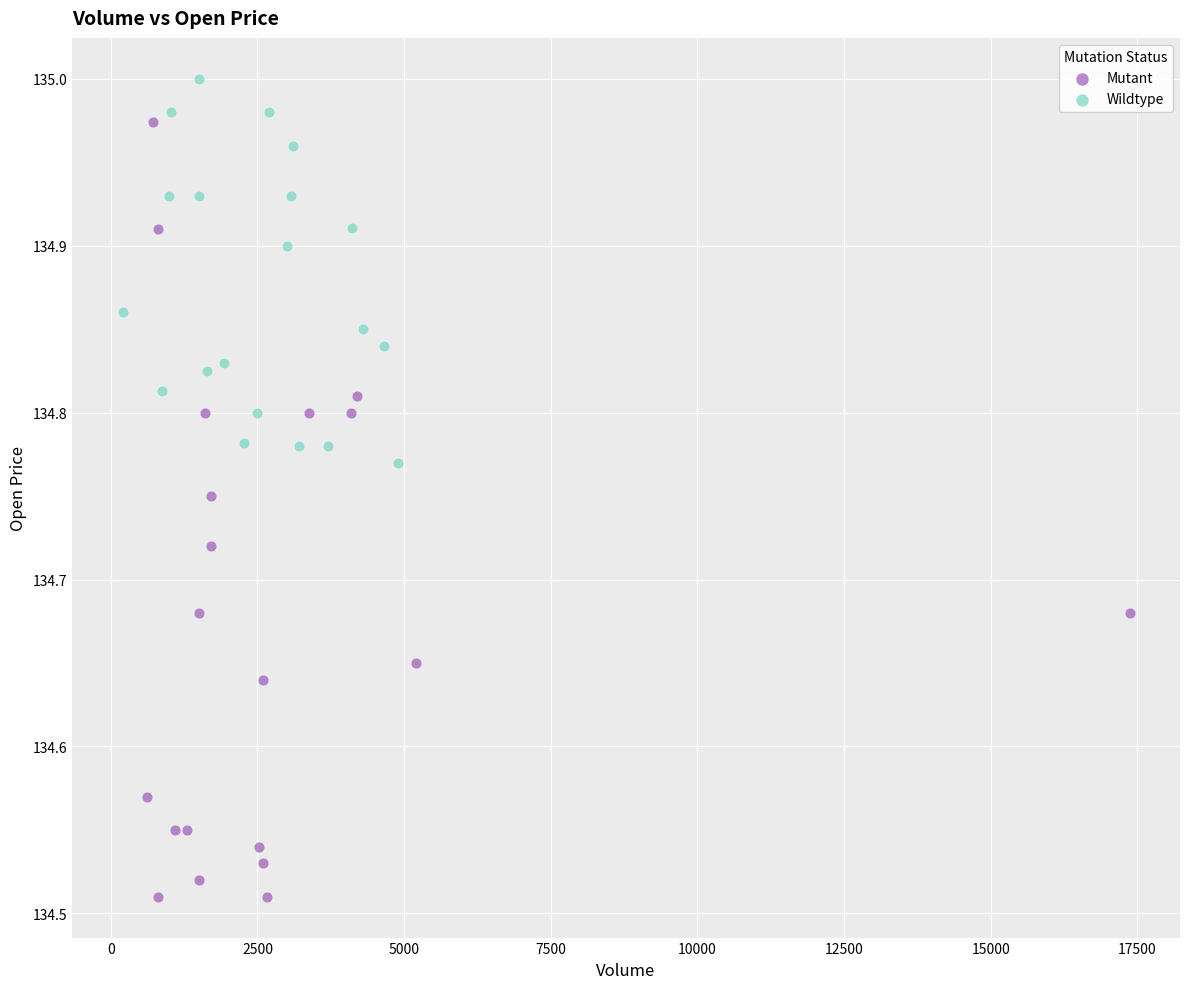

Which series contains the lowest Y value?

Mutant